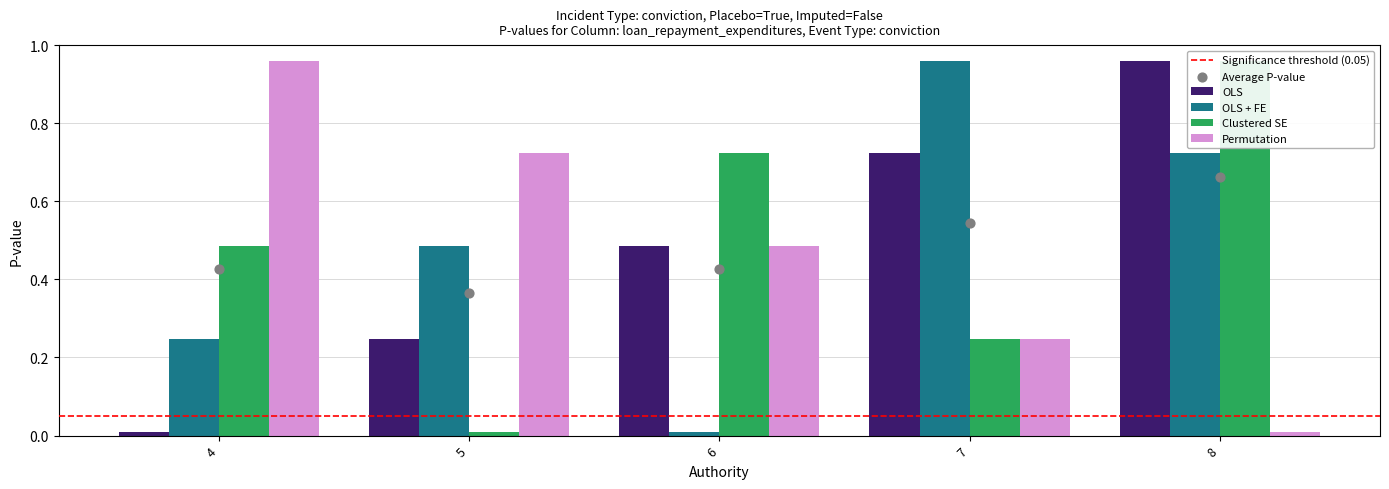

Which series has the largest Y range (max minus min)?

OLS